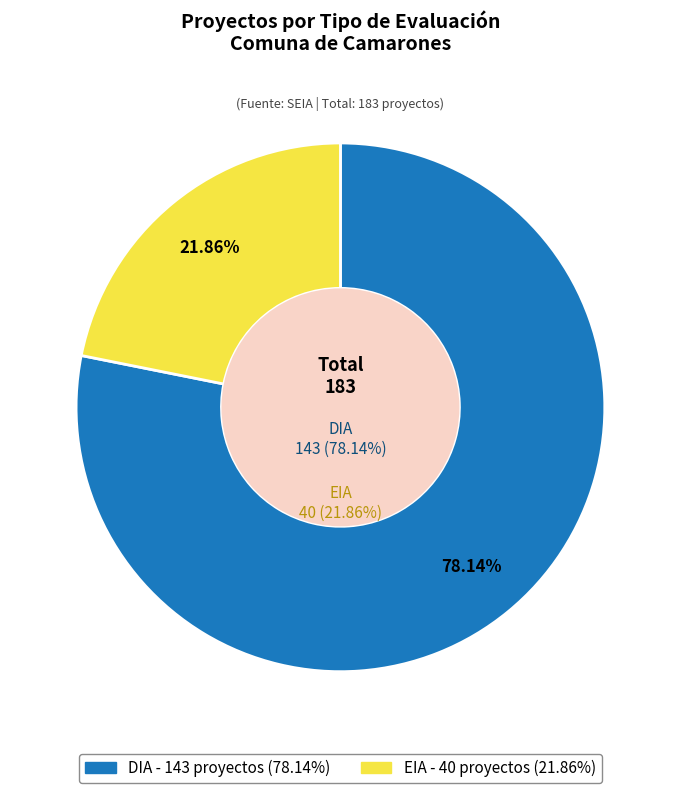

What is the ratio of the value at EIA to the value at DIA?

0.3